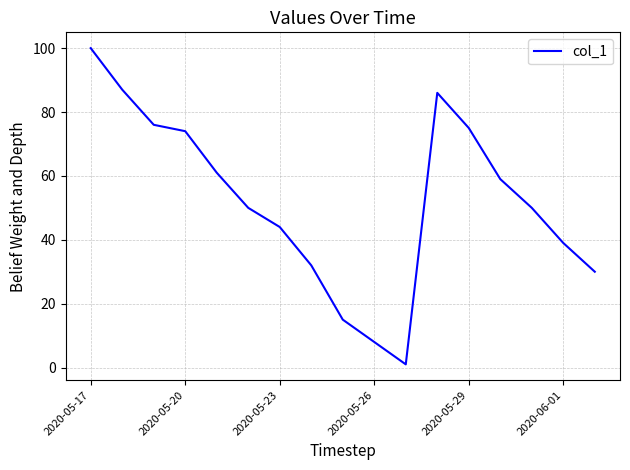

What is the difference between the maximum and minimum values?

99